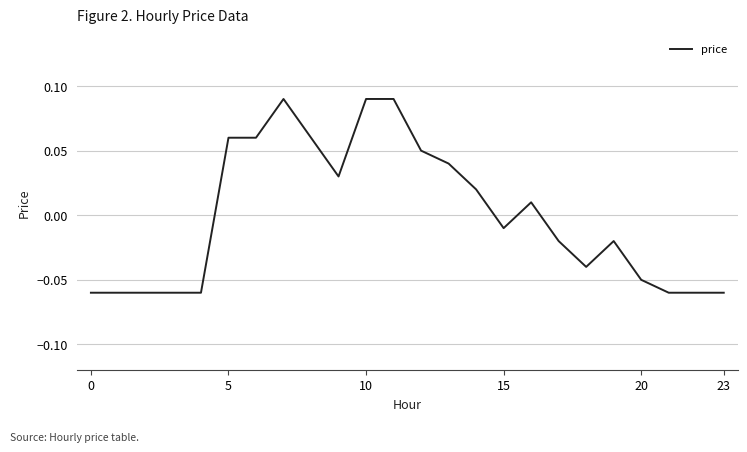

Where does the data first go above 0?

5